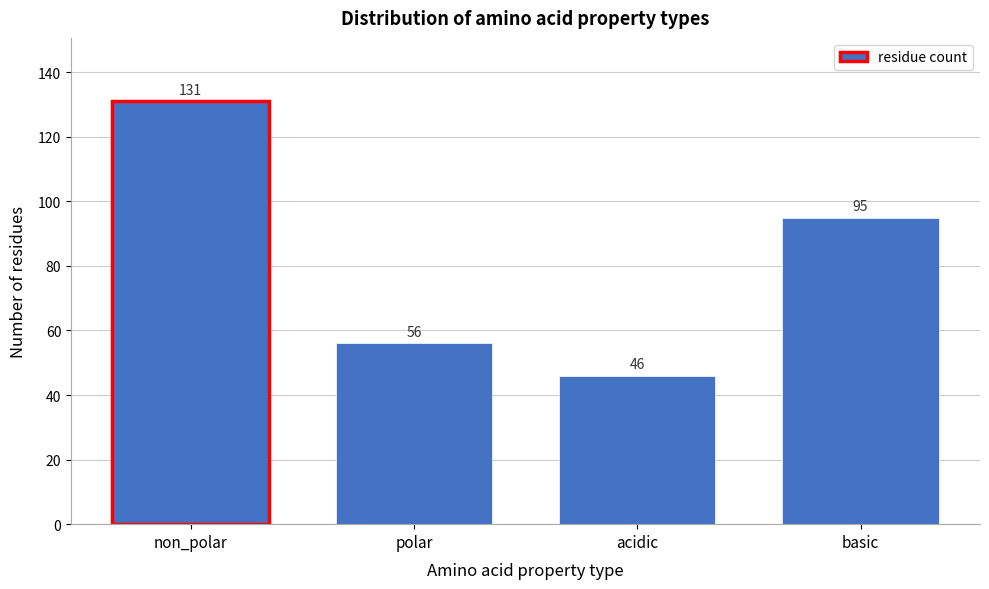

Reading left to right, list all the values displayed in this chart.

non_polar=131	polar=56	acidic=46	basic=95